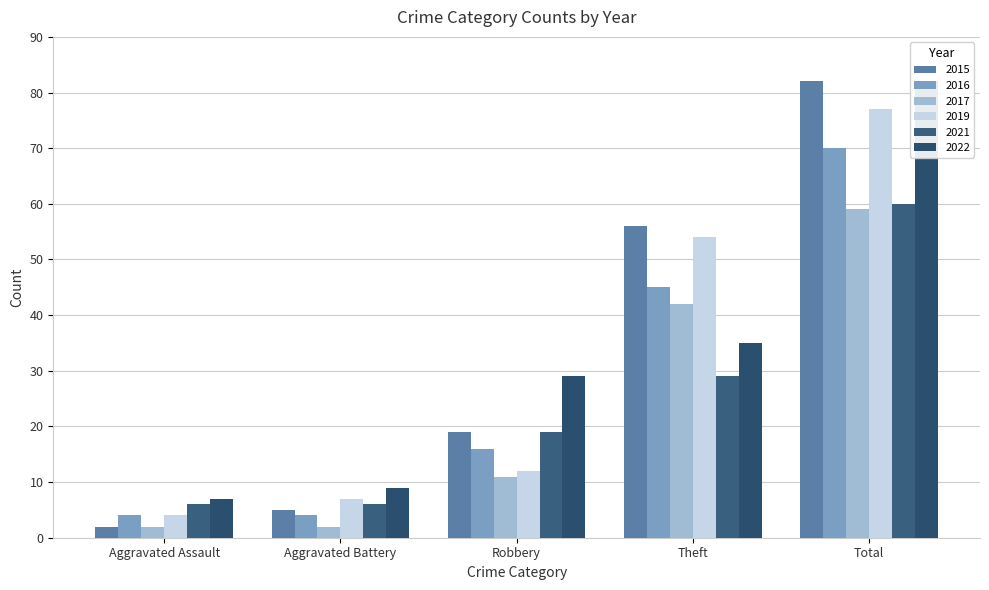

Reading left to right, list all the values displayed in this chart.

2015: 2	5	19	56	82
2017: 2	2	11	42	59
2019: 4	7	12	54	77
2021: 6	6	19	29	60
2022: 7	9	29	35	82
2016: 4	4	16	45	70